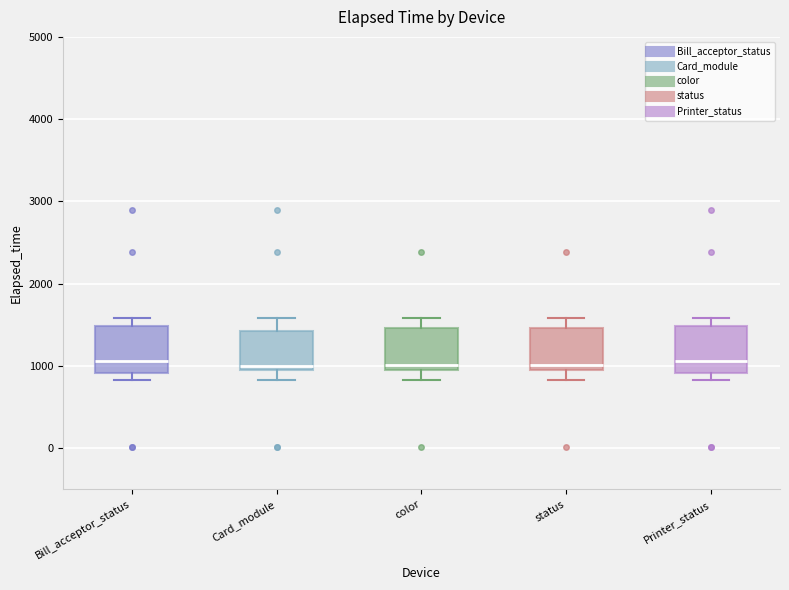

Reading left to right, transcribe this box plot: for each box, give where its median line is, the range the box spans, and where its two whiskers end, as read against the y-axis. The values are not printed on the chart, so give them approximately, as read against the axis.

Bill_acceptor_status: median 1100, box 900 to 1500, whiskers 800 to 1600
Card_module: median 1000 (just above the box's lower edge), box 1000 to 1400, whiskers 800 to 1600
color: median 1000 (just above the box's lower edge), box 1000 to 1500, whiskers 800 to 1600
status: median 1000 (just above the box's lower edge), box 1000 to 1500, whiskers 800 to 1600
Printer_status: median 1100, box 900 to 1500, whiskers 800 to 1600